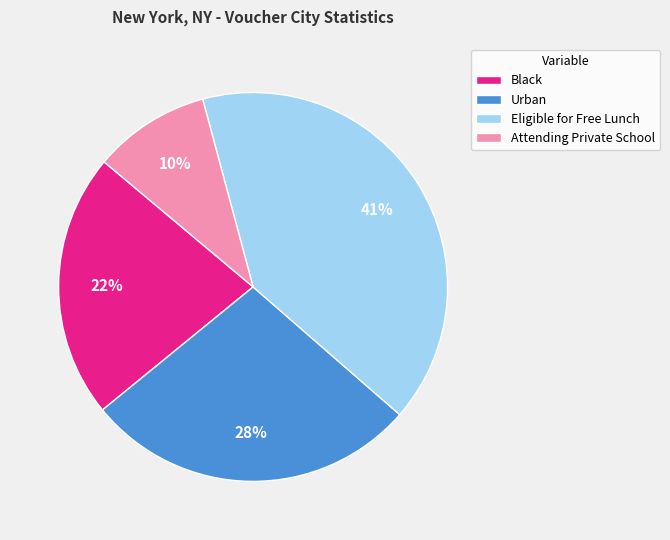

Does Eligible for Free Lunch account for over 50% of the chart?

No